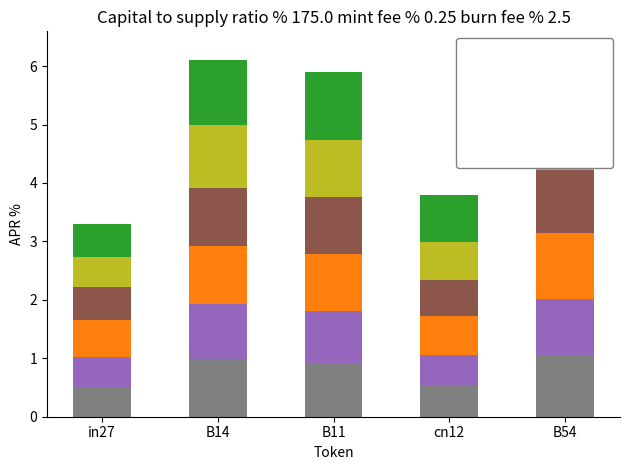

What is the average value of the job157_scenario0_317 series?

0.8